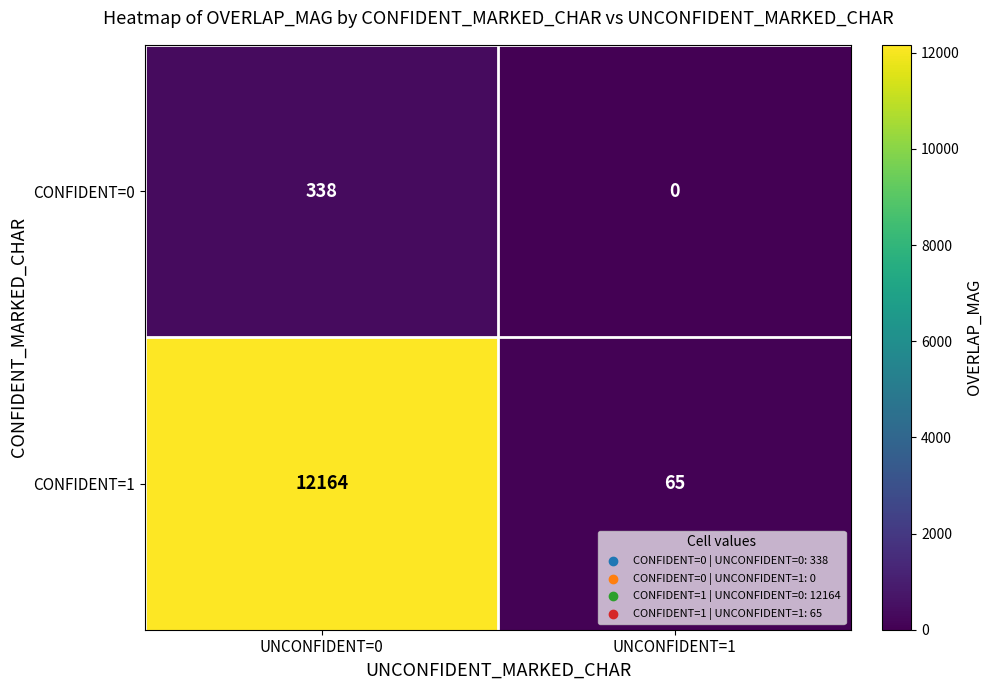

Which series changed the most between UNCONFIDENT=0 and UNCONFIDENT=1?

CONFIDENT=1